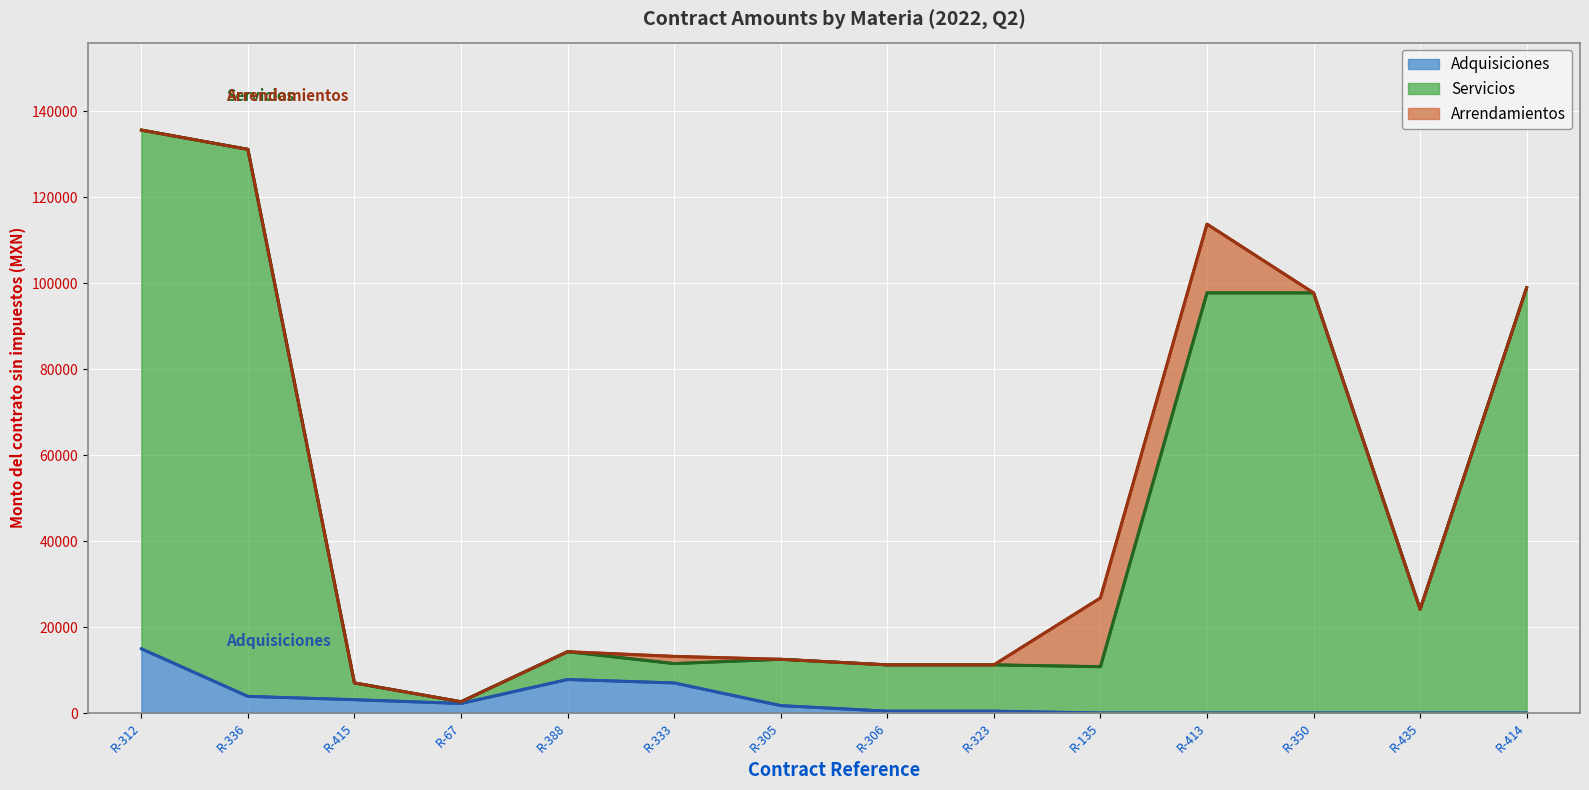

At which category is the sum across all series the highest?

R-312